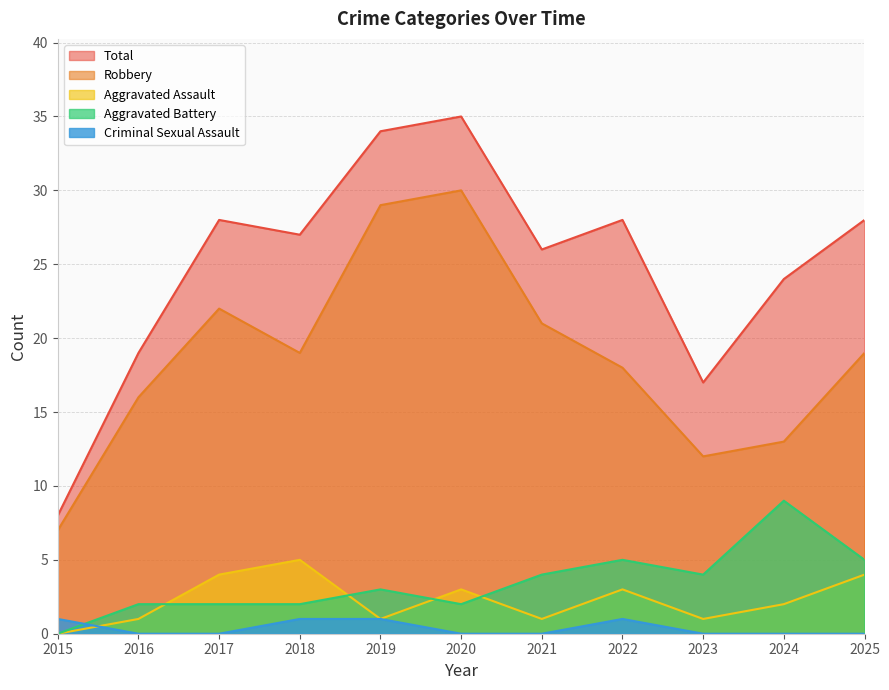

How many distinct data groups are displayed?

5